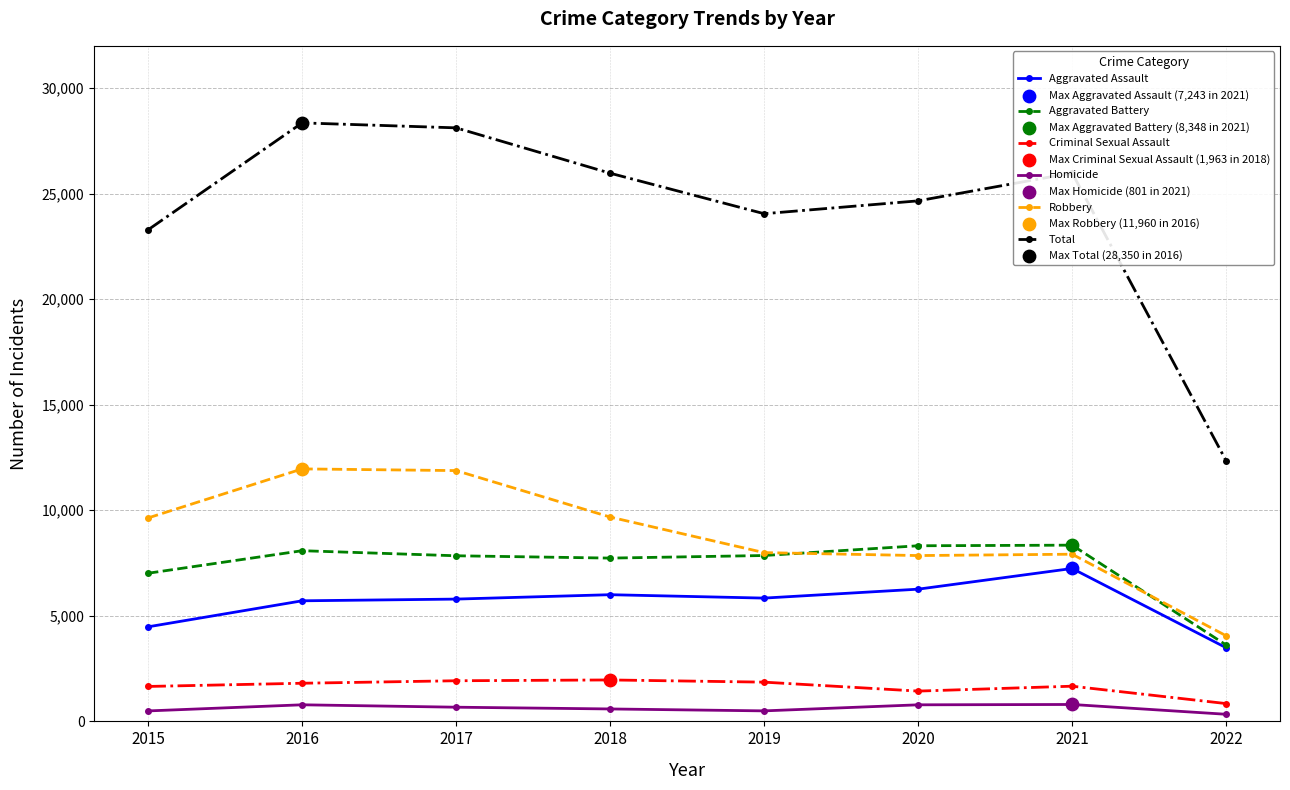

Which series has the largest total across all categories?

Total